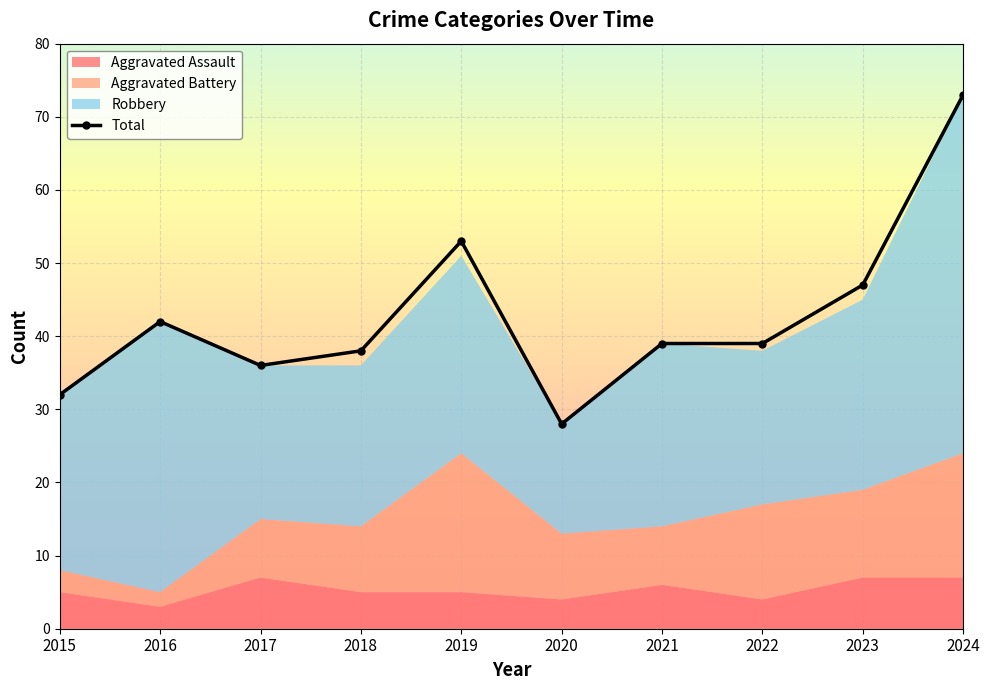

Is it true that Aggravated Assault equals 5 at 2015?

True